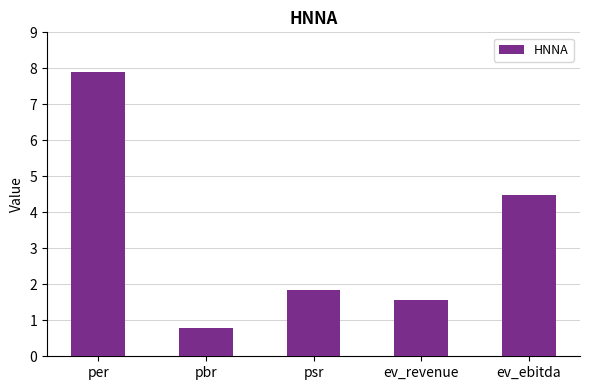

Reading left to right, transcribe all the data shown in this chart.

per=7.9	pbr=0.8	psr=1.9	ev_revenue=1.6	ev_ebitda=4.5